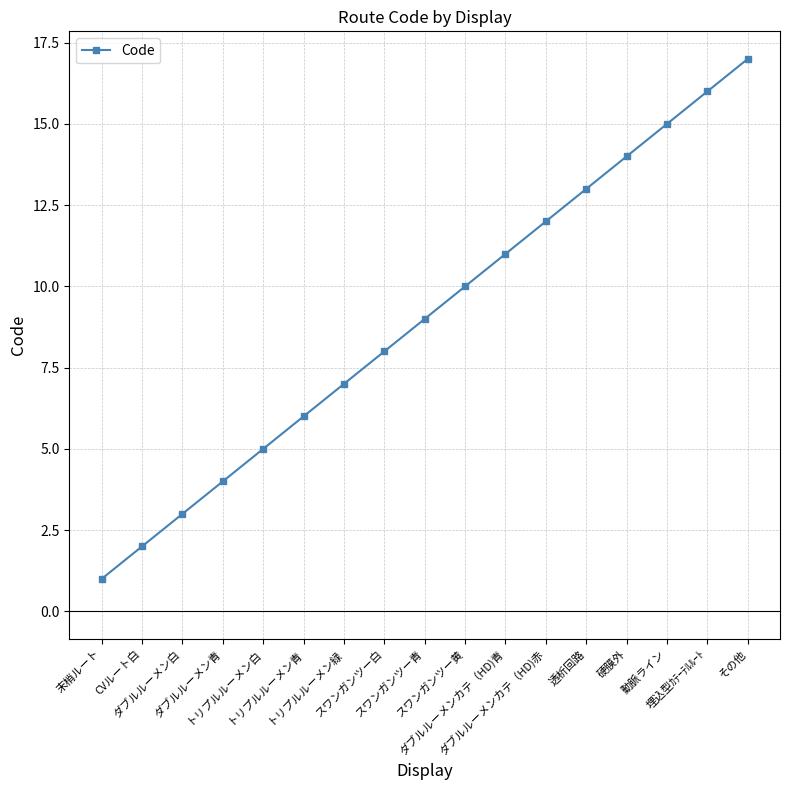

What is the sum of the values at トリプルルーメン白 and その他?

22